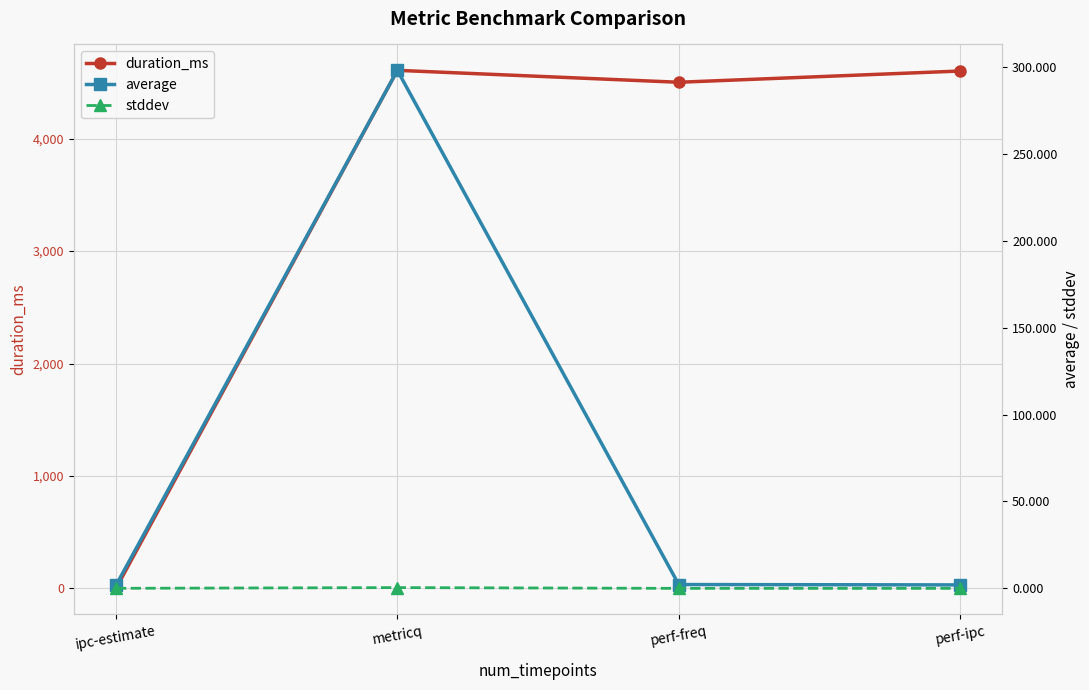

Does the chart display data point markers on the line(s)?

Yes